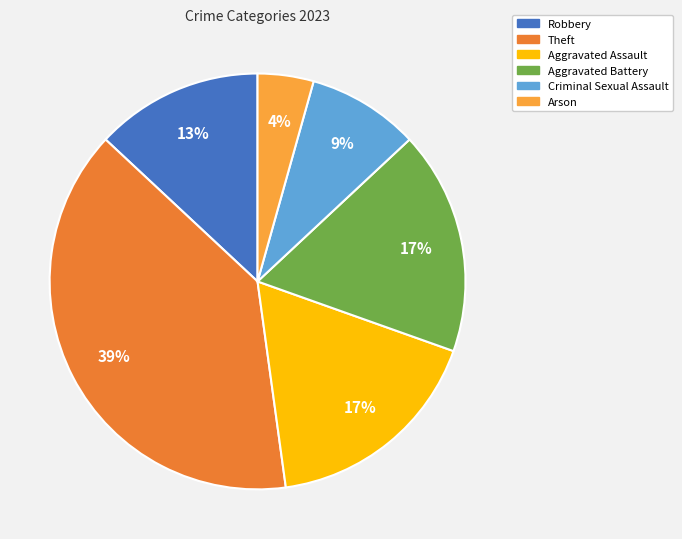

Is there any slice that represents more than half of the pie?

No